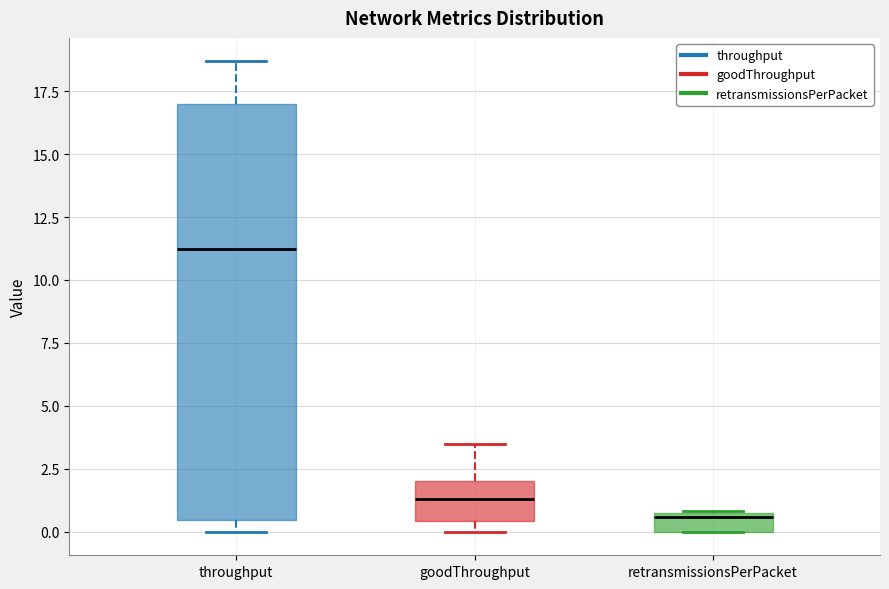

Which box is the tallest, from its lower edge to its upper edge?

throughput